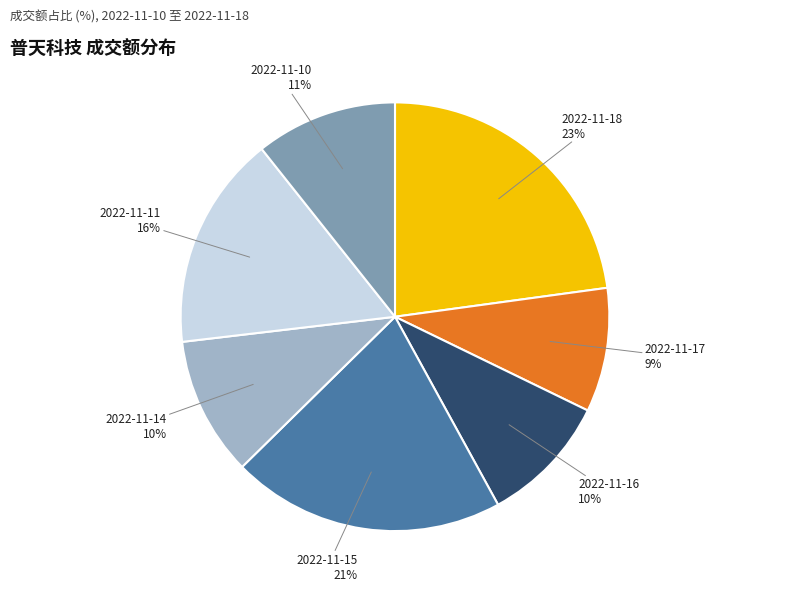

Approximately how many times larger is the value at 2022-11-10 compared to 2022-11-18?

0.5